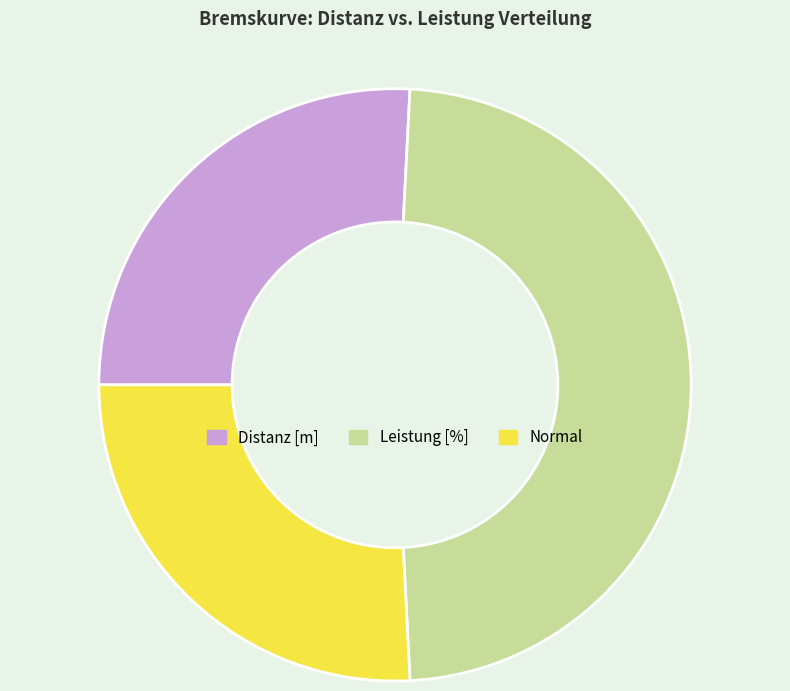

Do Leistung [%] and Normal together represent more than half of the pie?

Yes